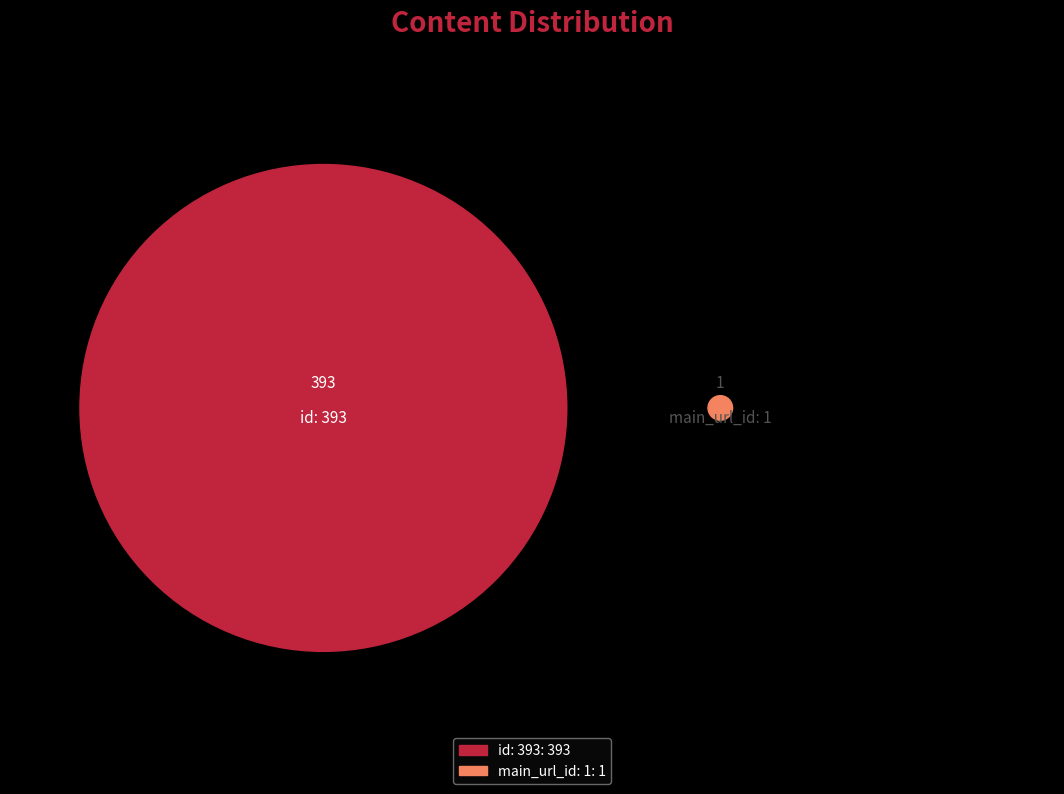

Is it true that main_url_id: 1 is 0% of the pie?

True